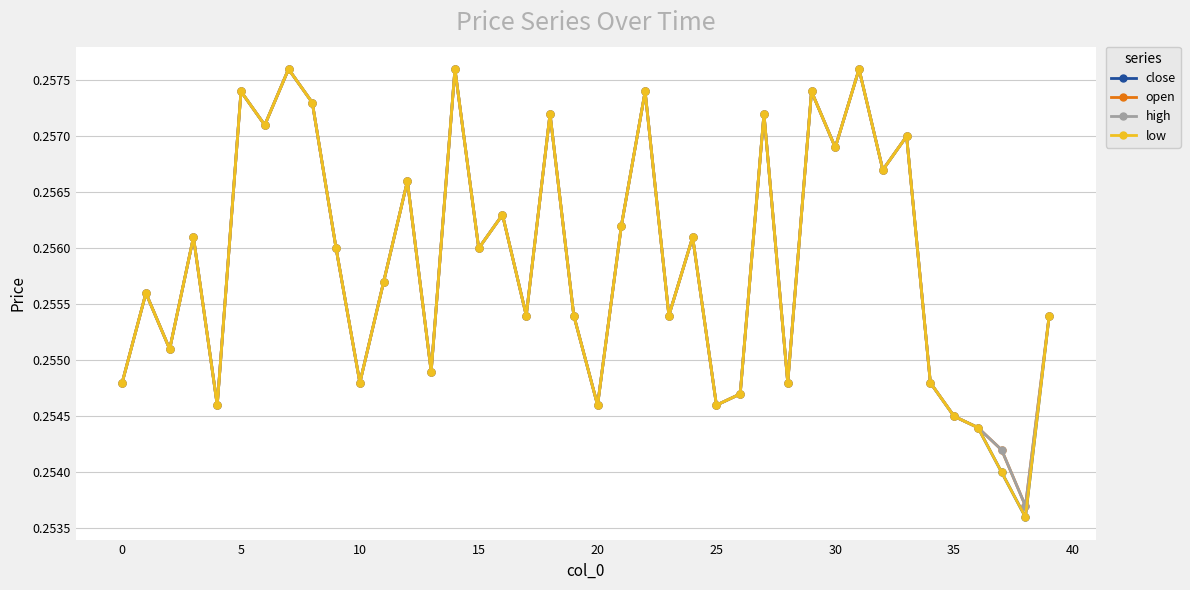

Does the chart display data point markers on the line(s)?

Yes